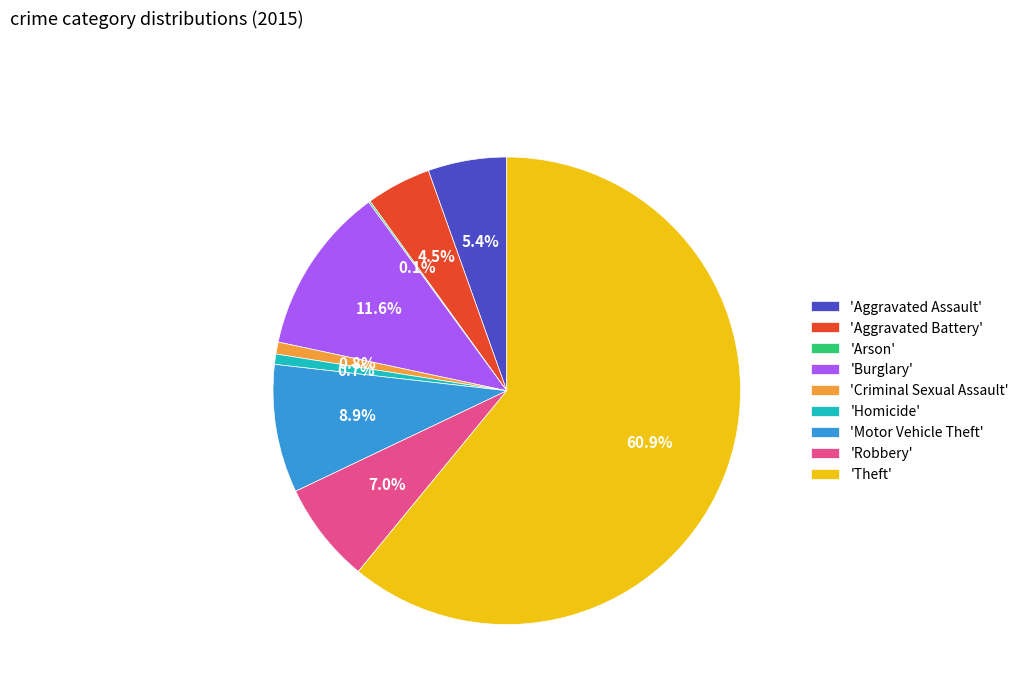

What is the largest slice in the pie chart?

'Theft'